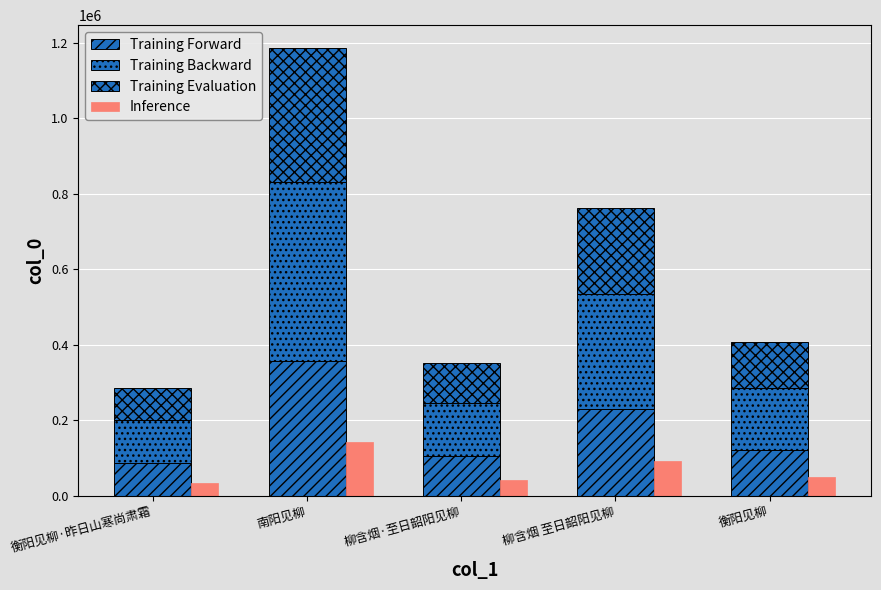

What is the spread (max minus min) of values at 衡阳见柳·昨日山寒尚肃霜?

79912.6